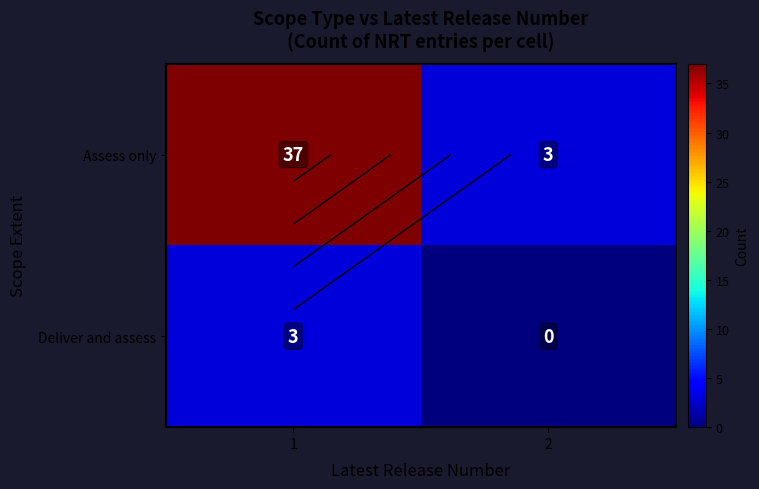

What is the approximate value of Assess only at 2?

3